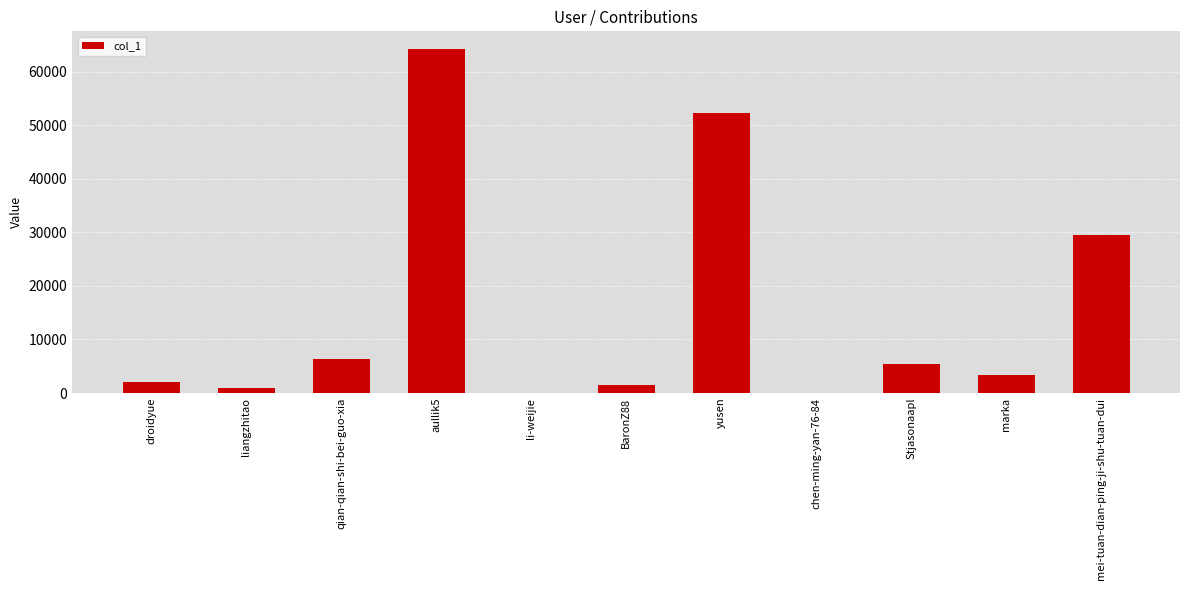

How many data points does each series have?

11